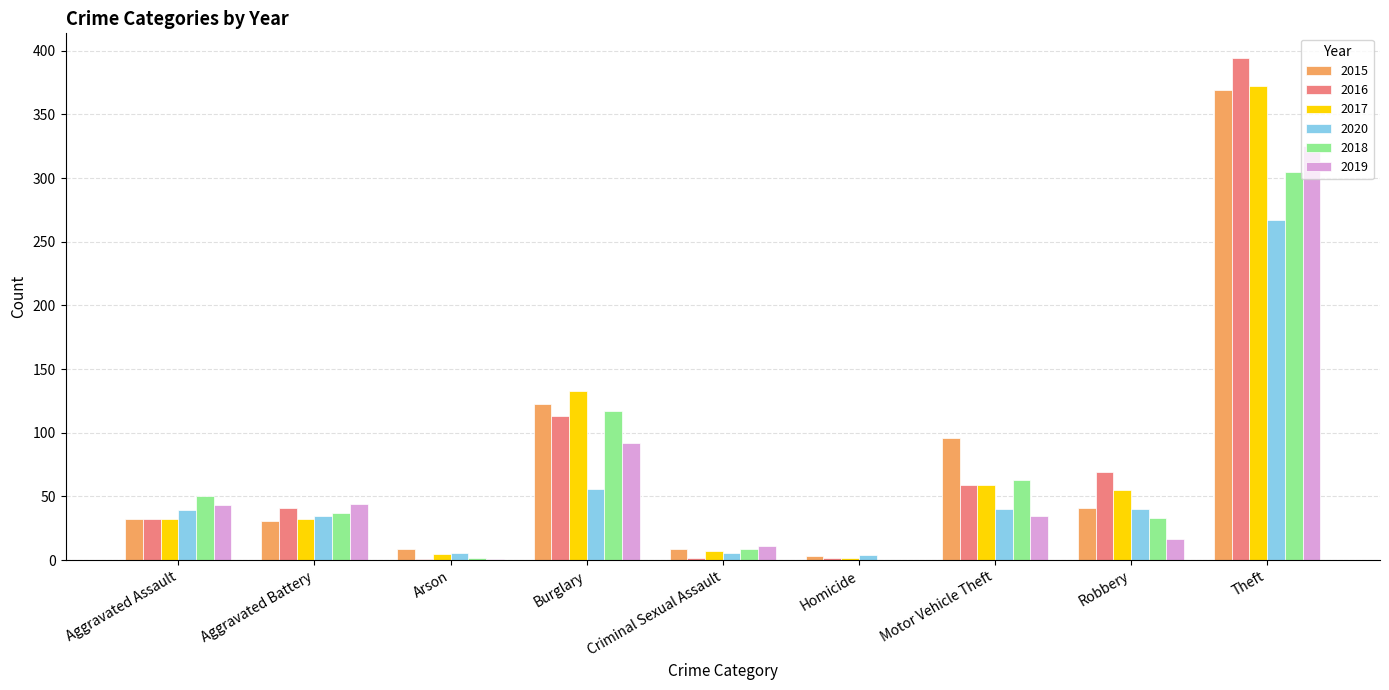

Is the value of 2018 at Theft greater than the value of 2020 at Arson?

Yes